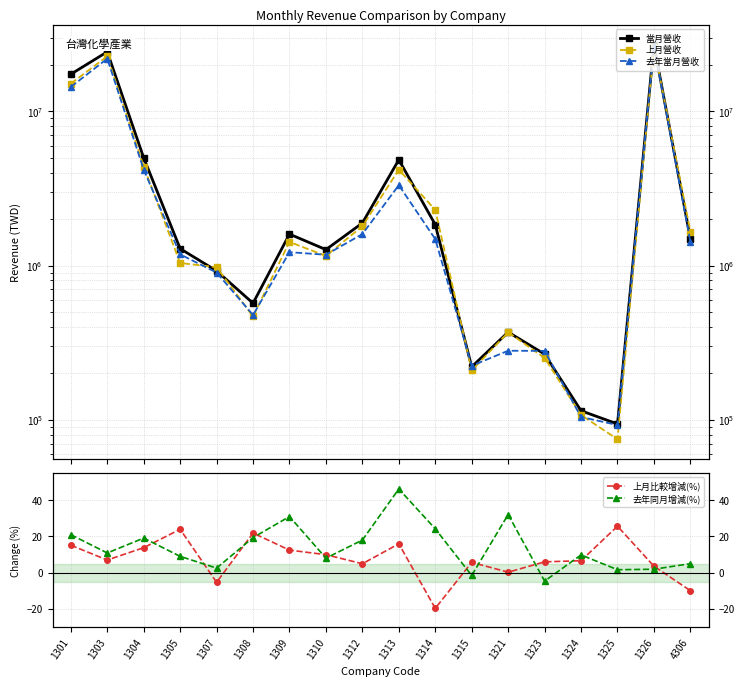

What is the average value of the 上月比較增減(%) series?

7.6